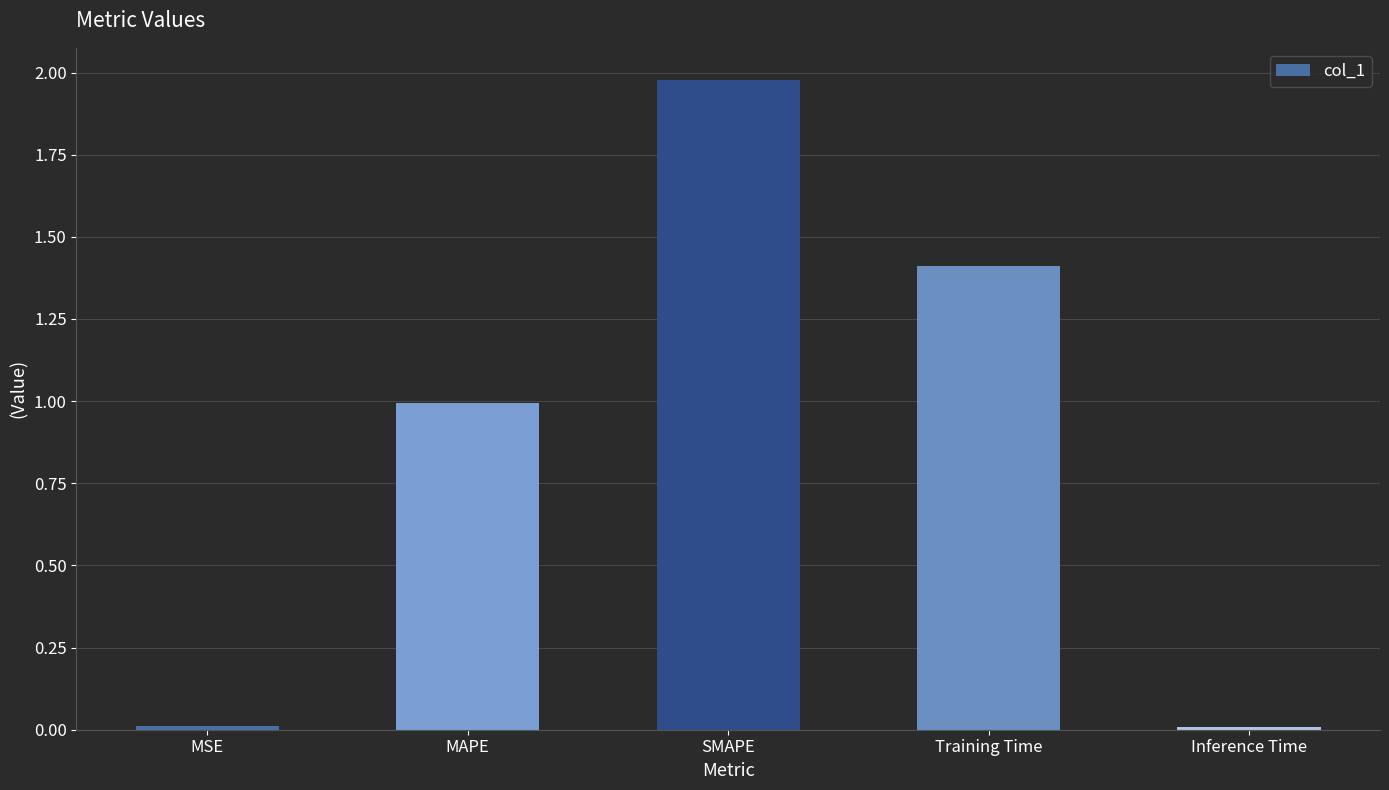

What is the difference between the values at SMAPE and MAPE?

1.0